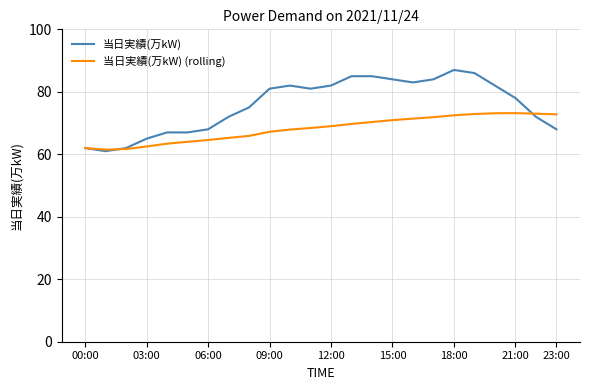

What is the sum of all 当日実績(万kW) (rolling) values?

1635.1